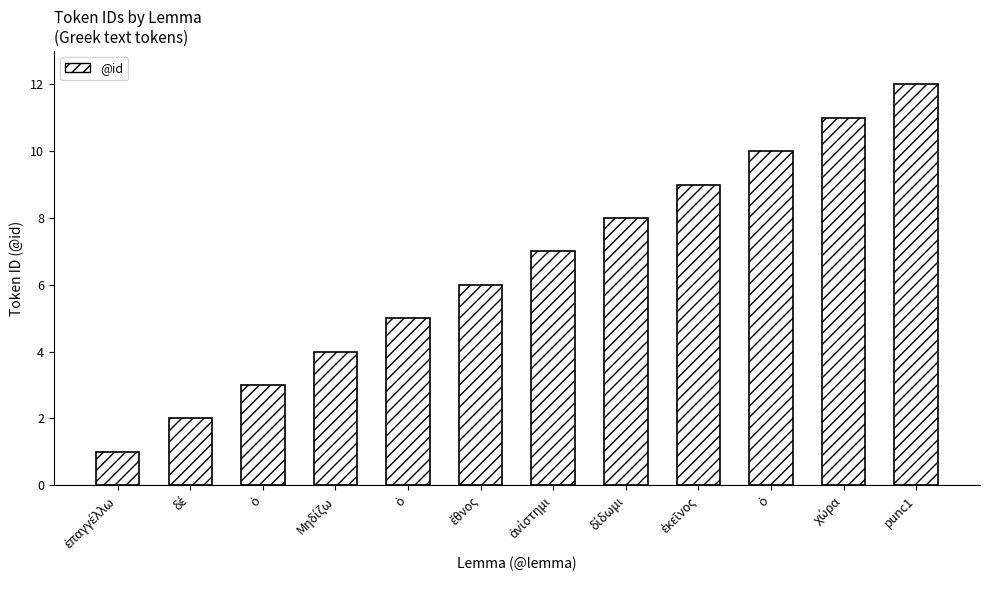

Is it true that the value at δίδωμι is 8?

True